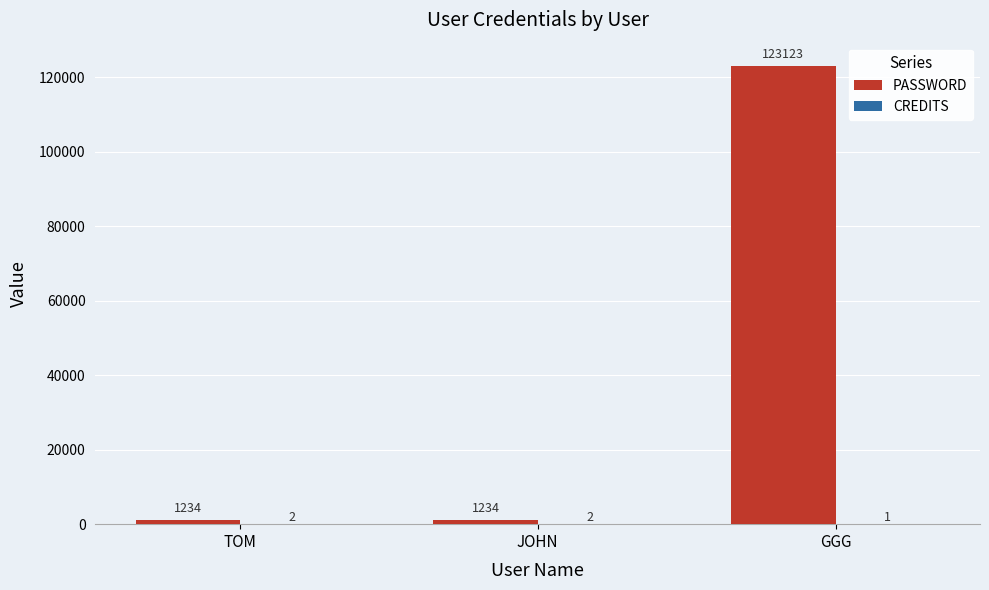

What is the sum of all PASSWORD values?

125591